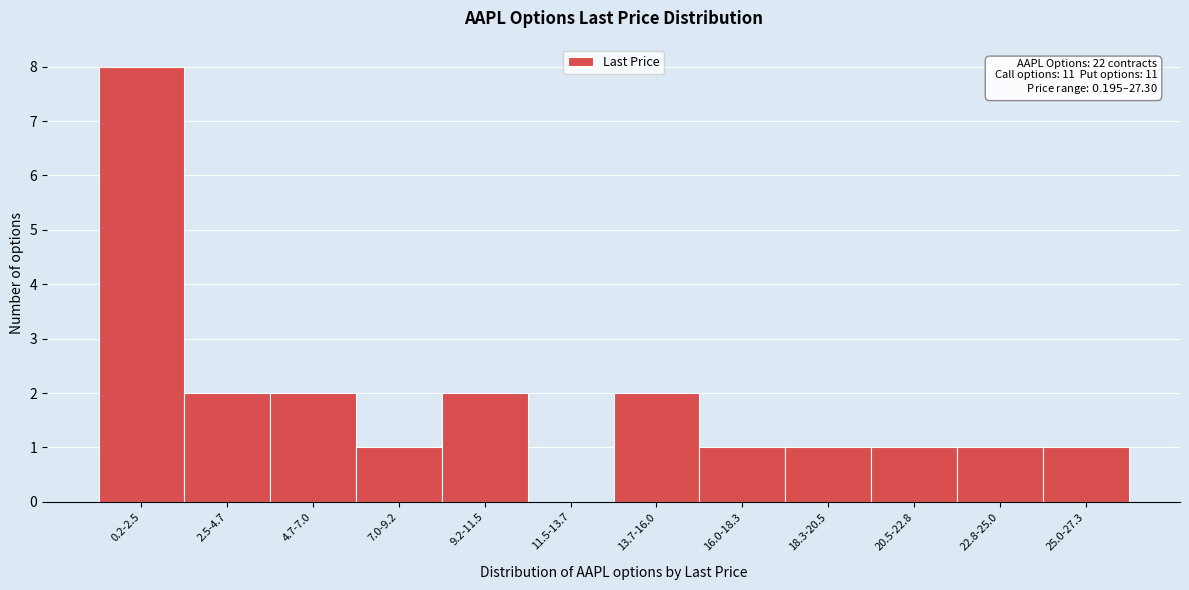

Reading left to right, list all the values displayed in this chart.

0.2-2.5=8	2.5-4.7=2	4.7-7.0=2	7.0-9.2=1	9.2-11.5=2	11.5-13.7=0	13.7-16.0=2	16.0-18.3=1	18.3-20.5=1	20.5-22.8=1	22.8-25.0=1	25.0-27.3=1